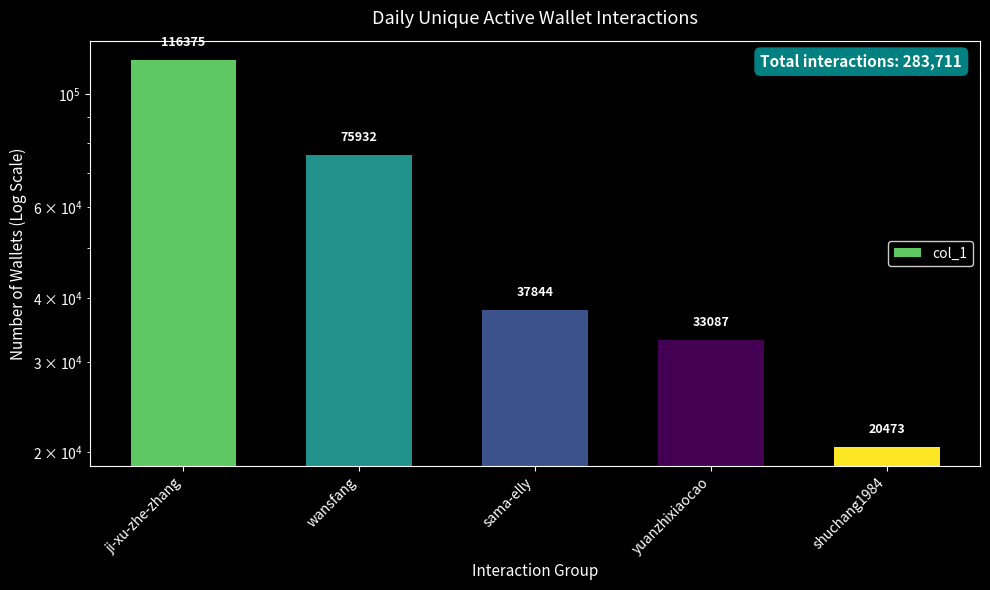

What is the change in value from ji-xu-zhe-zhang to yuanzhixiaocao?

-83288